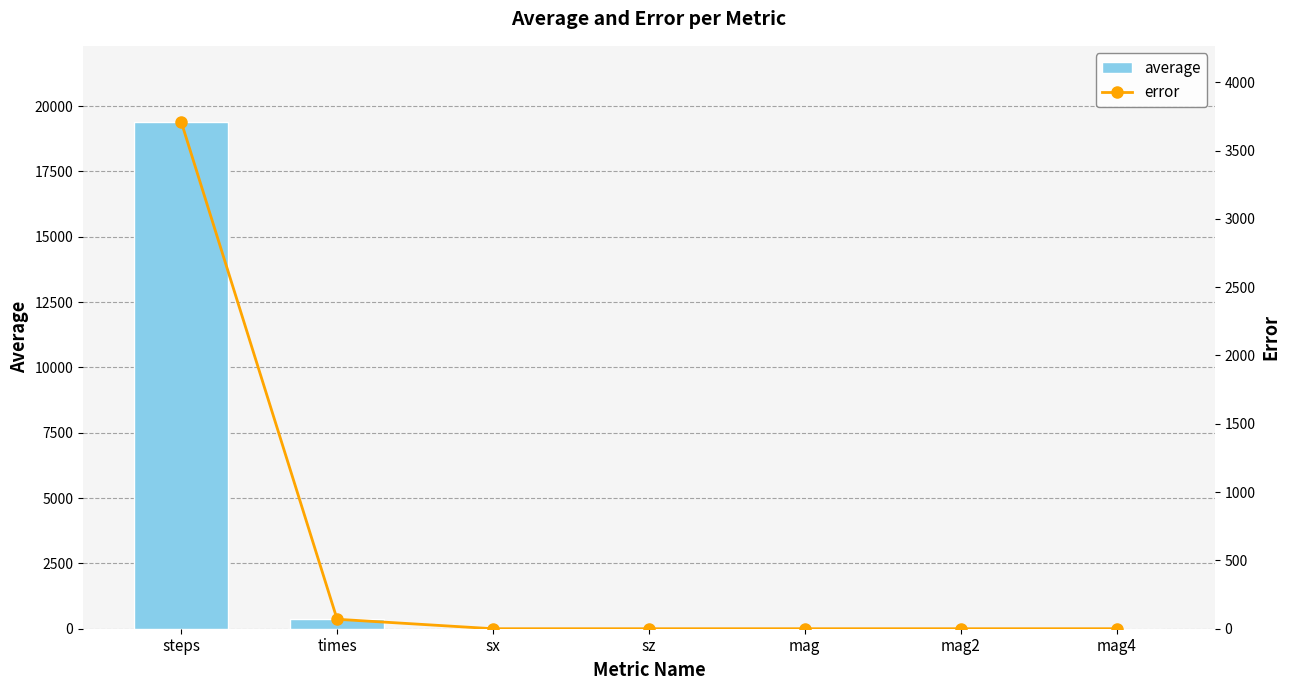

Rank the series at sx from lowest to highest value.

average, error